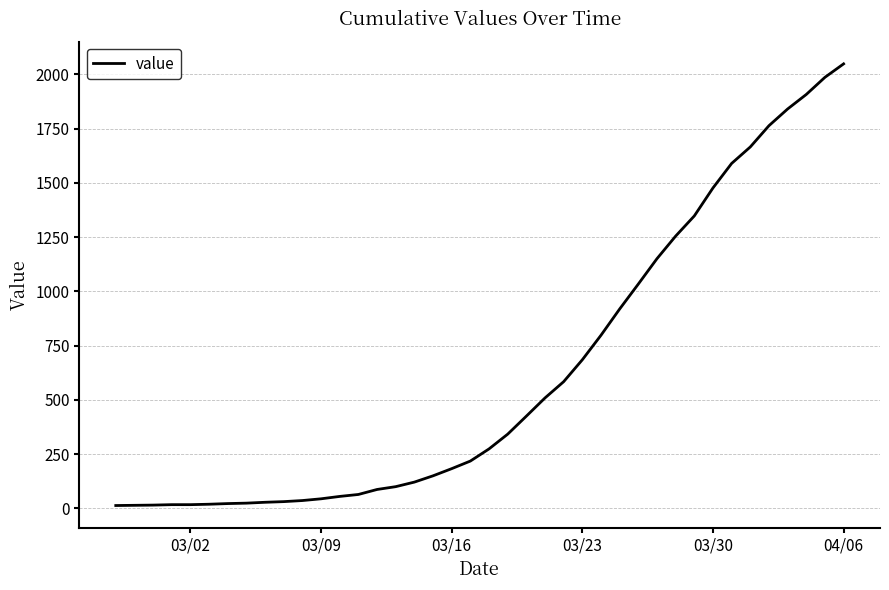

What is the difference between the maximum and minimum values?

2036